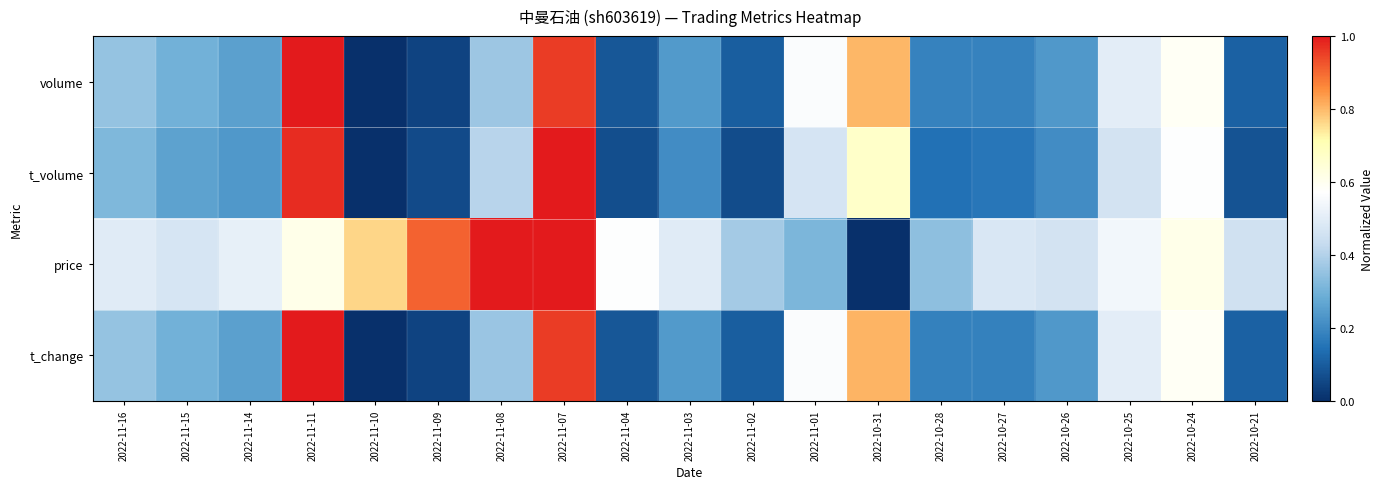

Between 2022-11-11 and 2022-10-28, which series saw the biggest shift?

t_volume